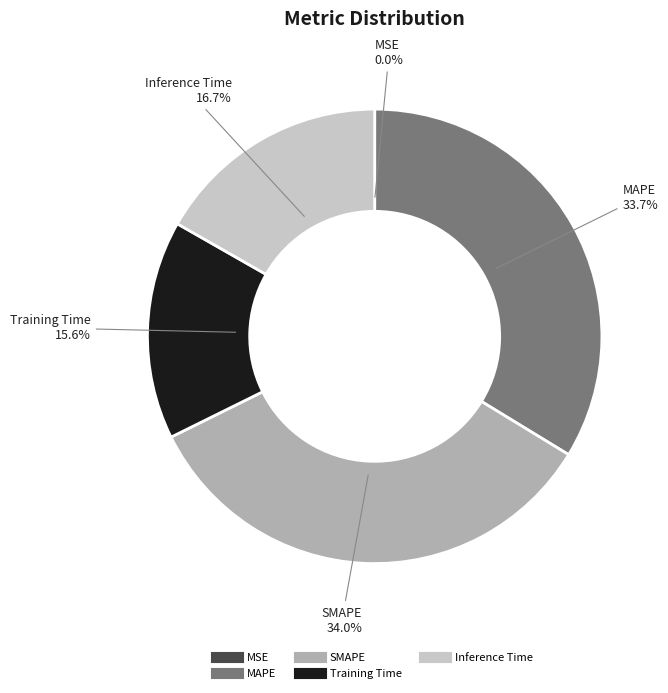

Between SMAPE and Inference Time, which is larger?

SMAPE